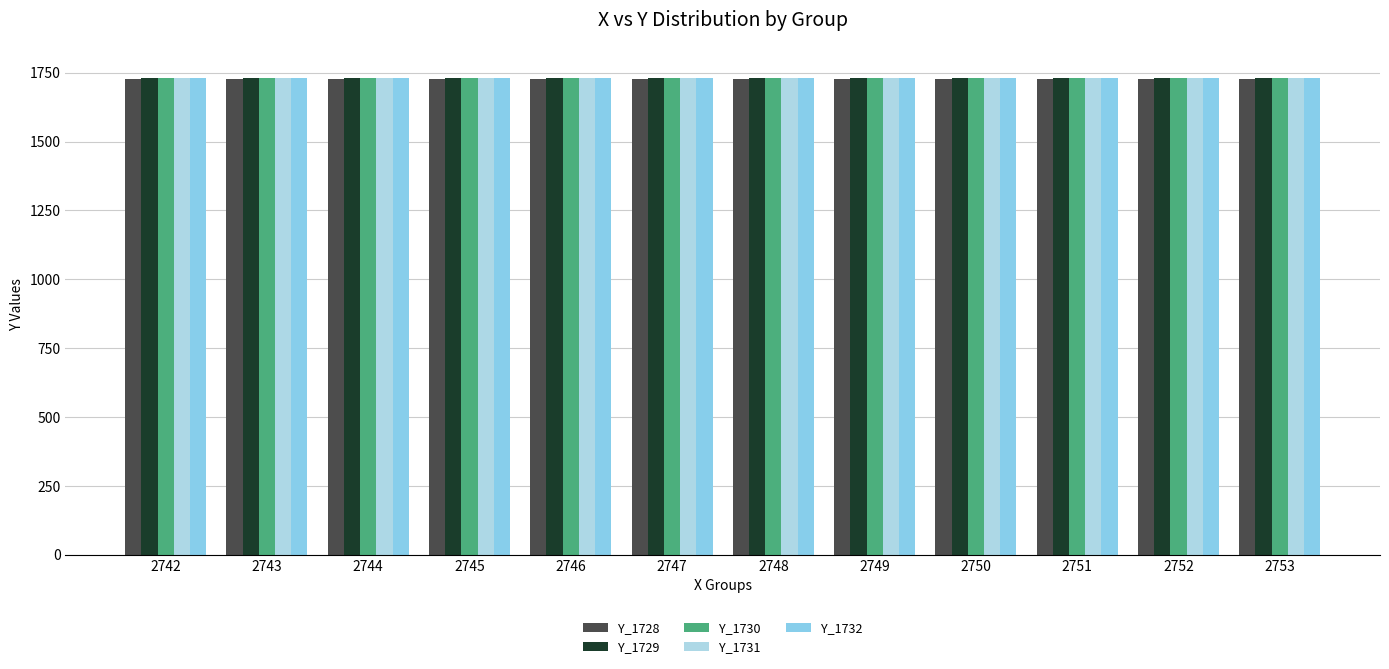

What is the maximum value for Y_1728?

1728